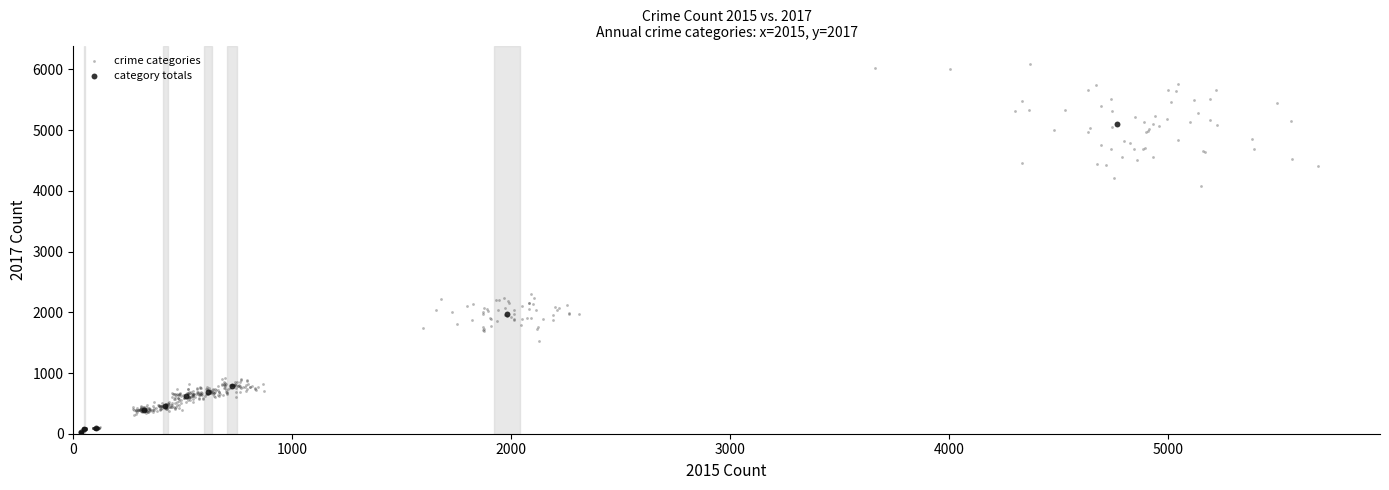

Which series has the widest spread of Y values?

crime categories